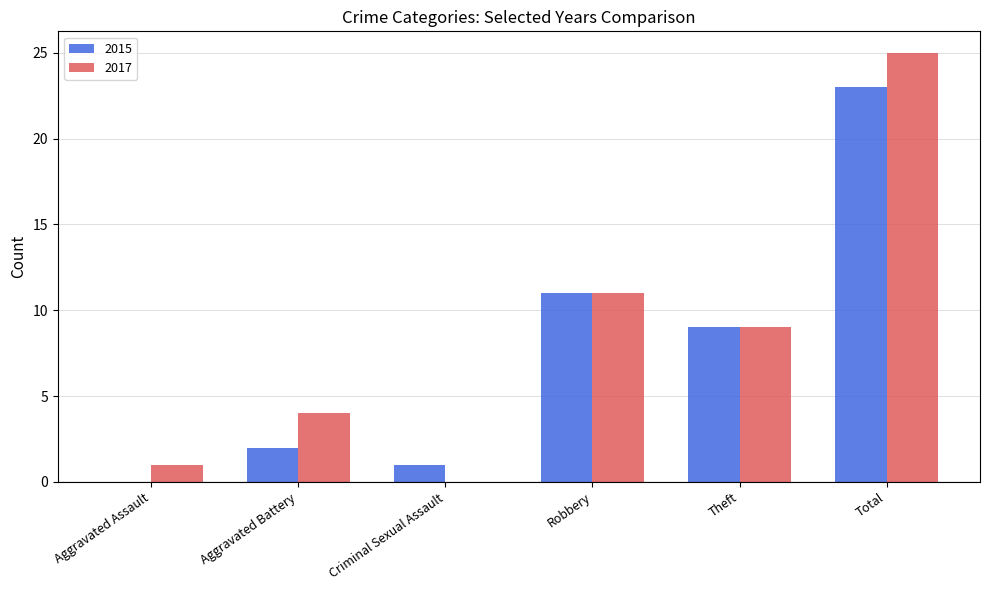

At which category is the sum across all series the highest?

Total